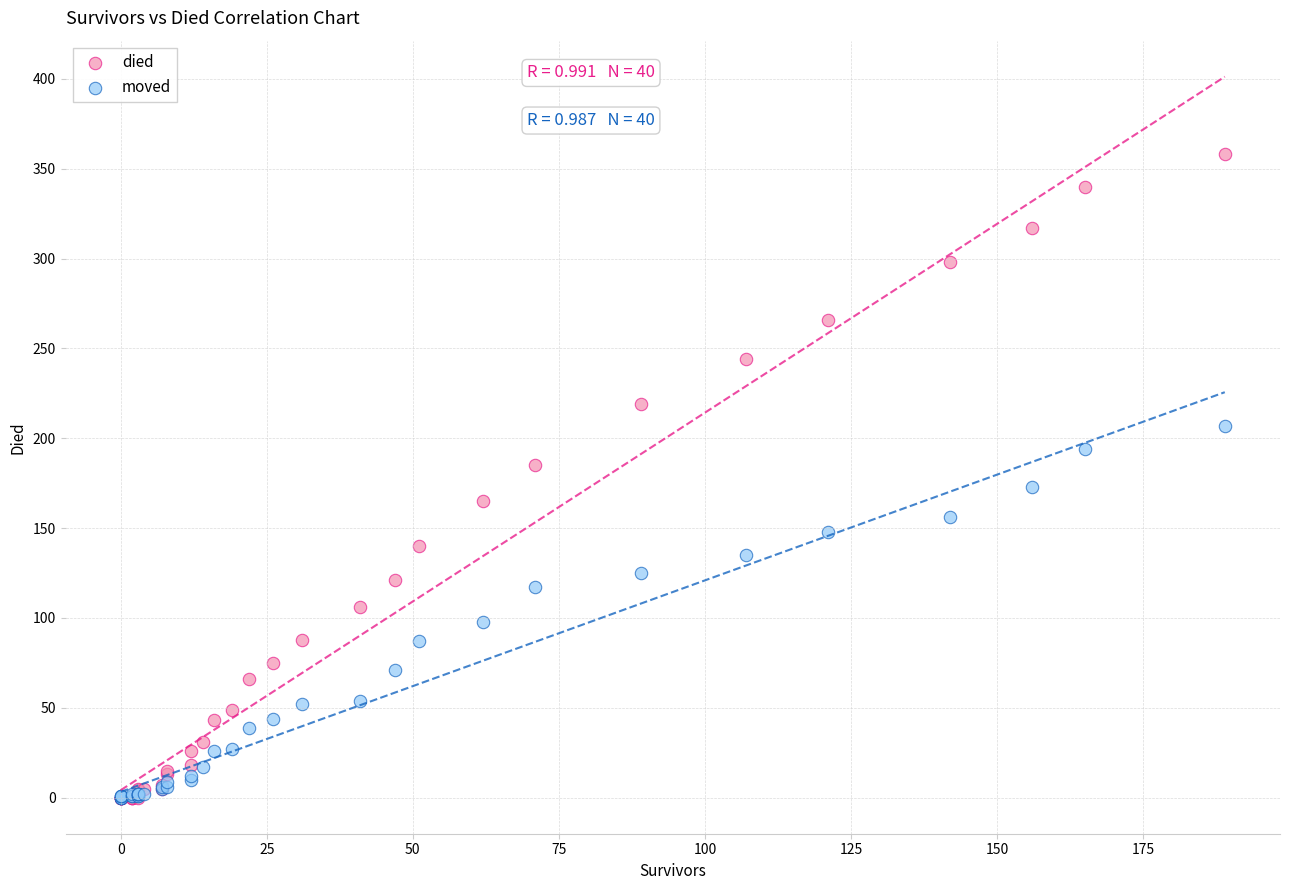

What are all the series names shown in the legend?

died, moved